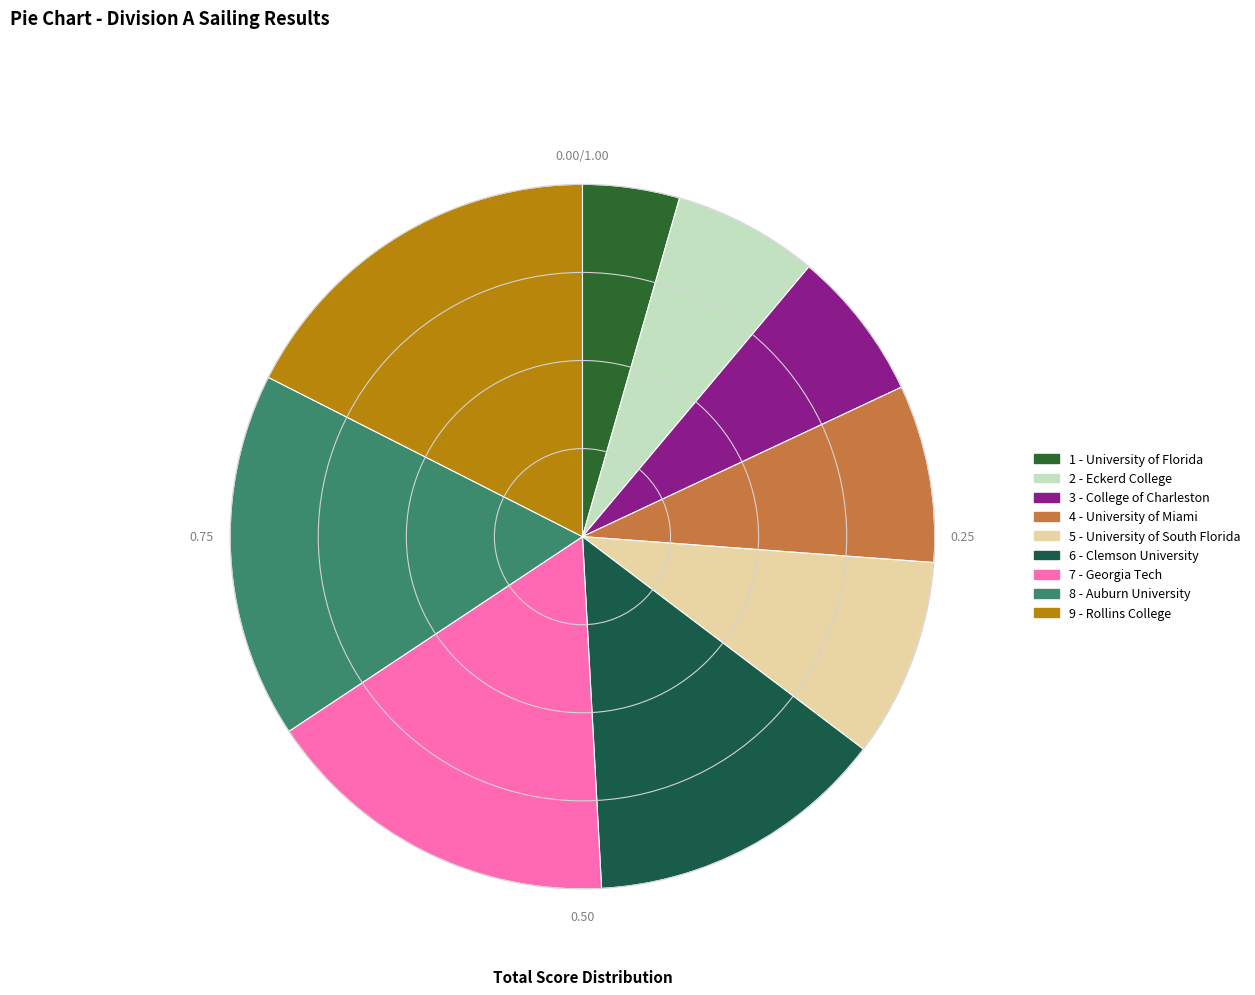

Count the number of slices in the pie.

9